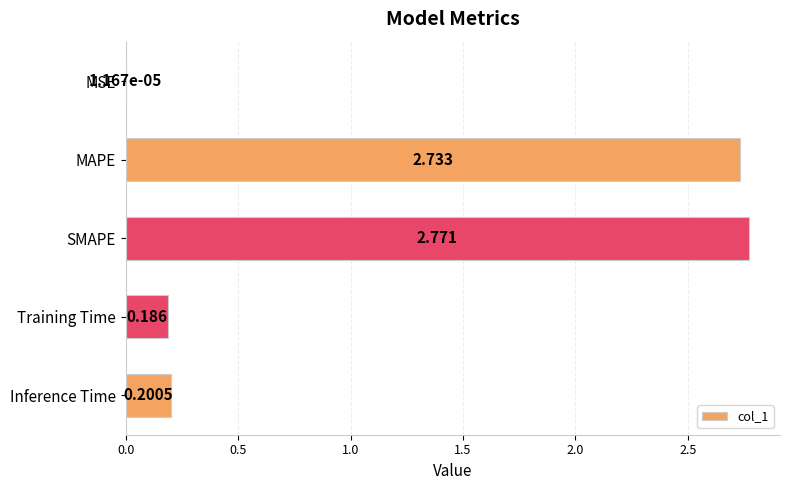

At which label is the value closest to 1?

Inference Time